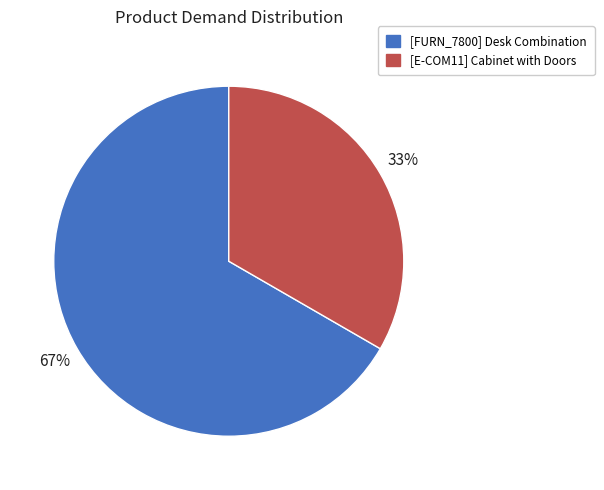

Which category has the smallest portion of the pie?

[E-COM11] Cabinet with Doors